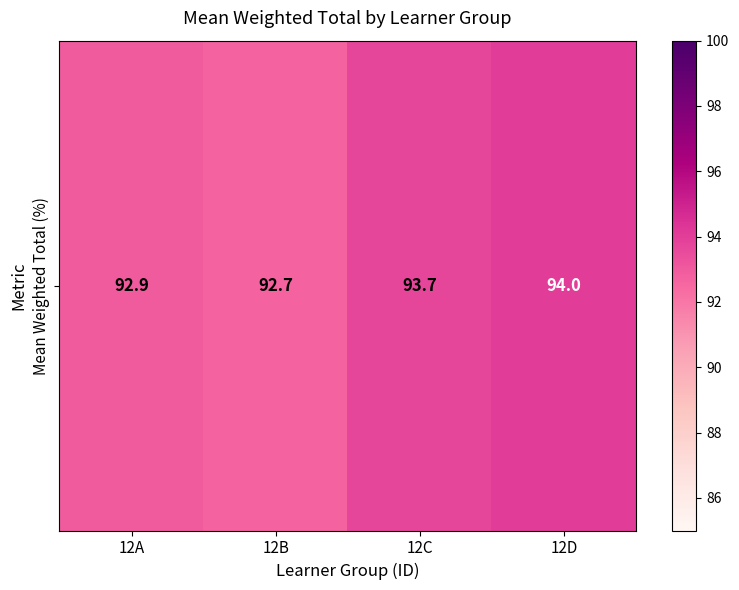

Where does the data first go above 93?

12C